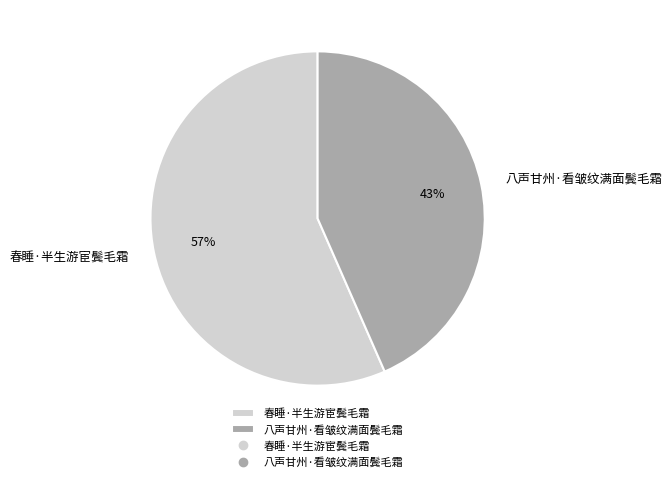

To the nearest percent, what percentage of the pie is 八声甘州·看皱纹满面鬓毛霜?

43%